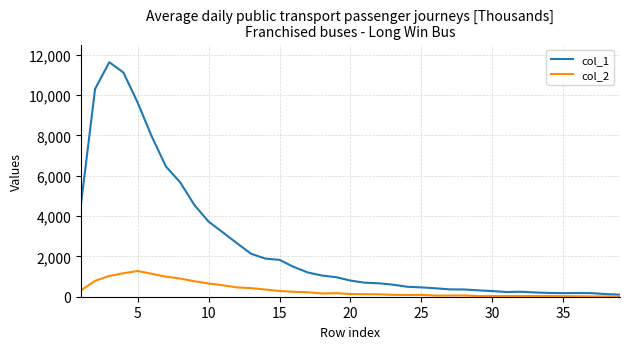

Which series has the widest spread of values?

col_1